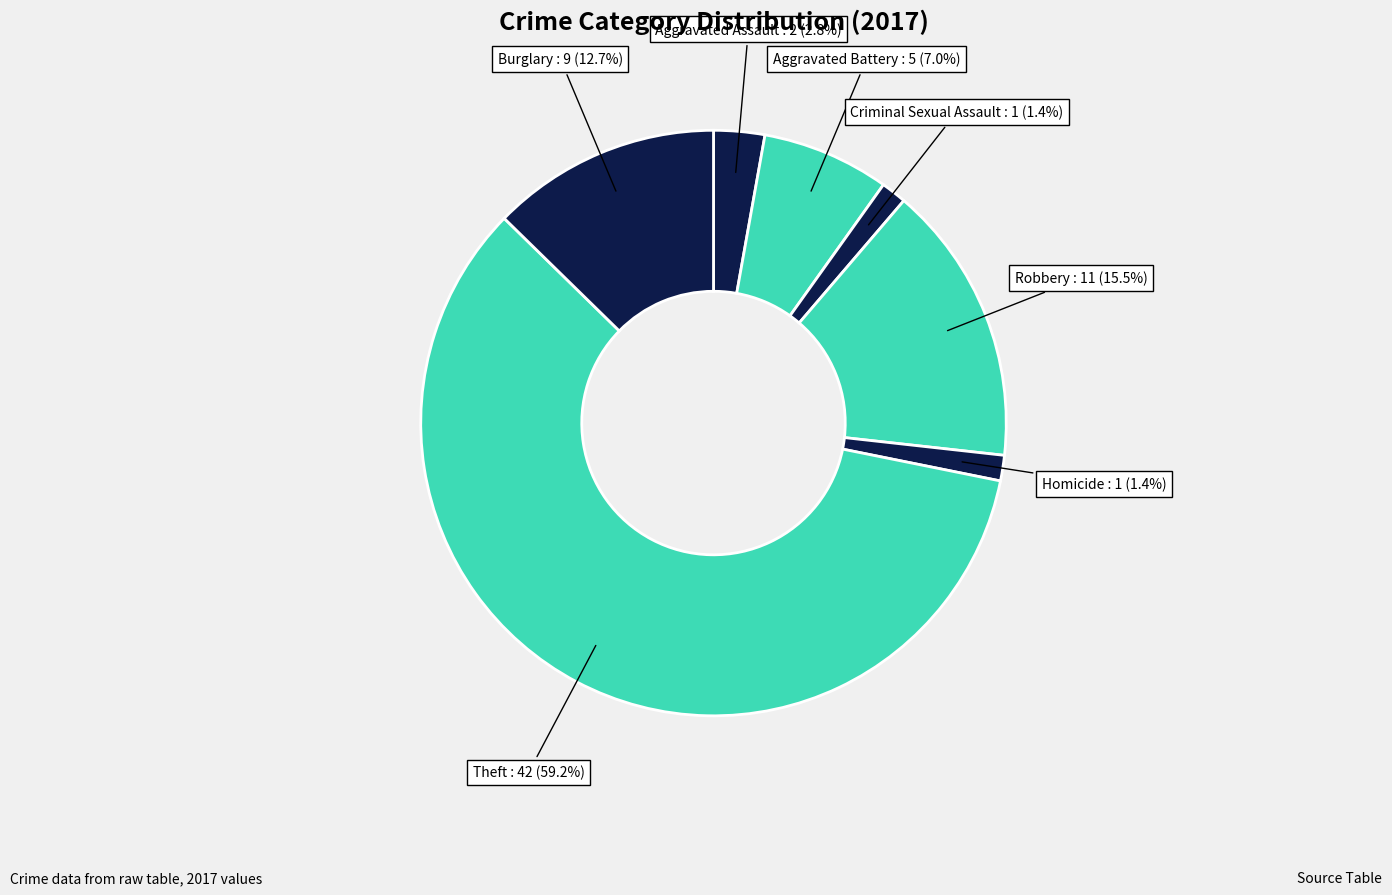

What portion of the pie excludes Burglary?

87.3%